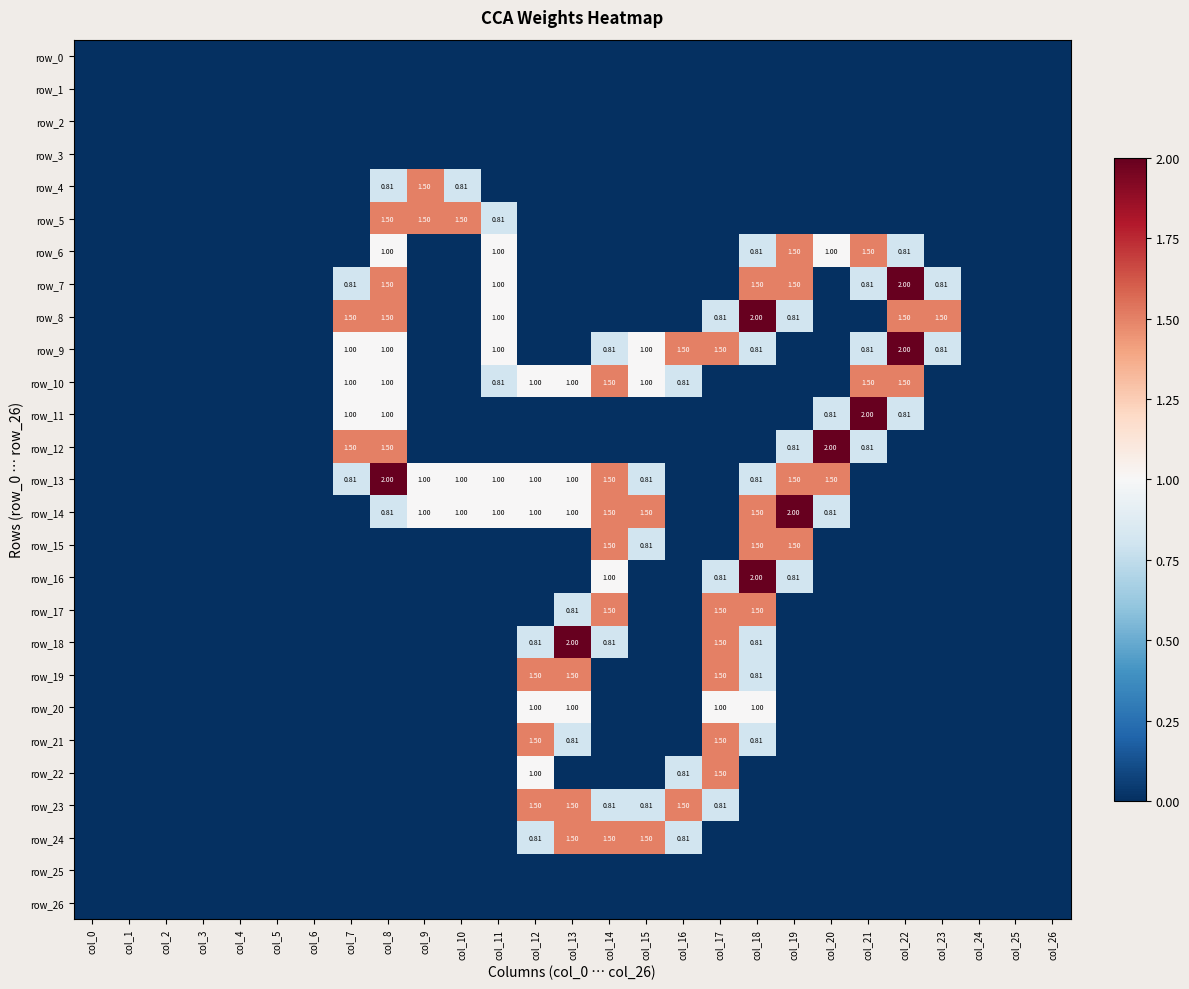

At col_17, list the series in order from smallest to largest.

row_0, row_1, row_2, row_3, row_4, row_5, row_6, row_7, row_10, row_11, row_12, row_13, row_14, row_15, row_24, row_25, row_26, row_8, row_16, row_23, row_20, row_9, row_17, row_18, row_19, row_21, row_22